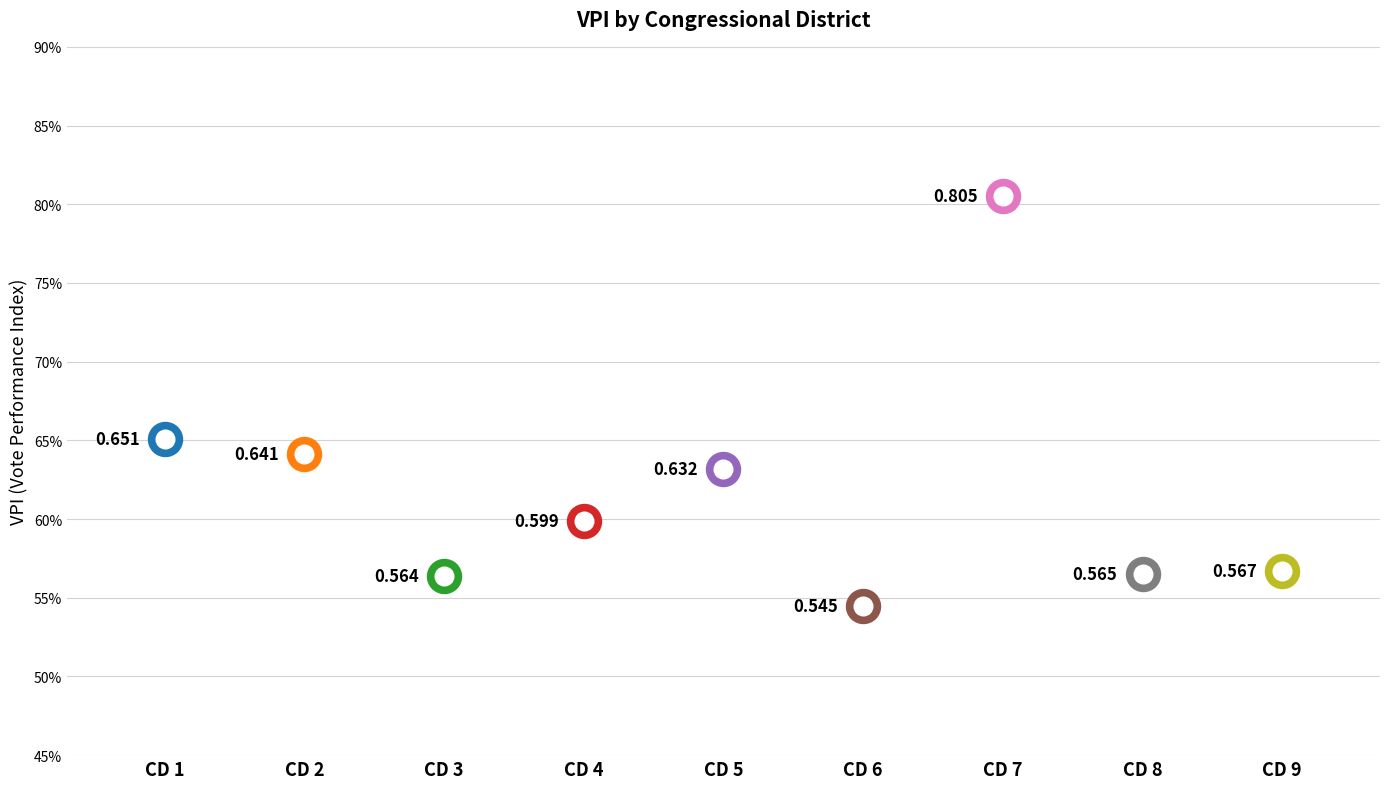

Between CD 5 and CD 7, which is larger?

CD 7